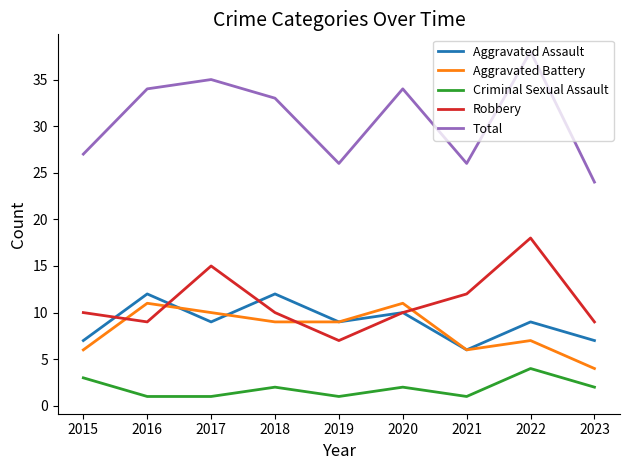

At which category is the sum across all series the highest?

2022